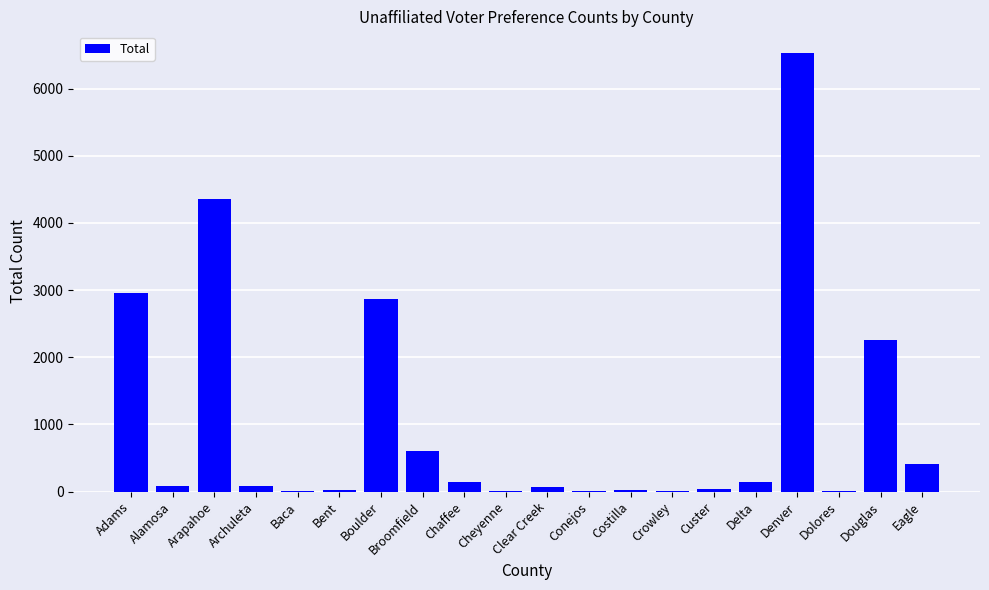

At which category does the chart reach its peak across all series?

Denver